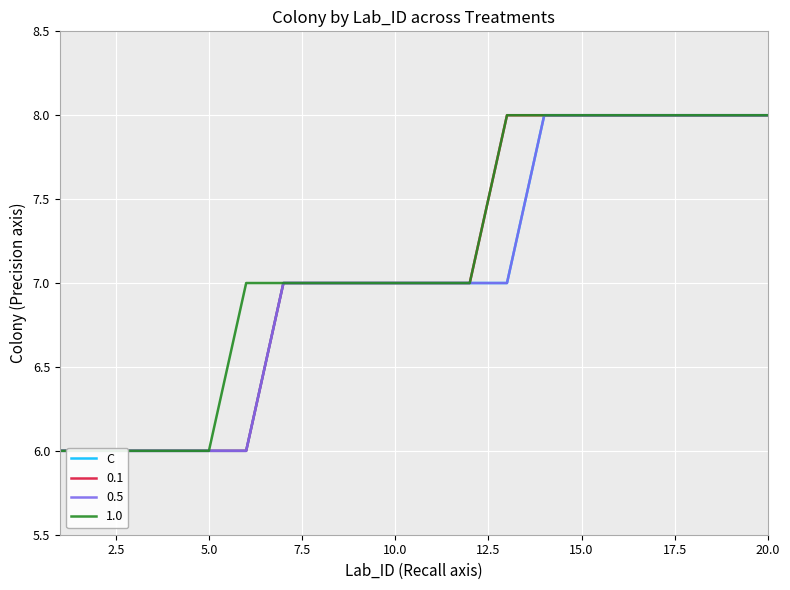

What is the average value?

7